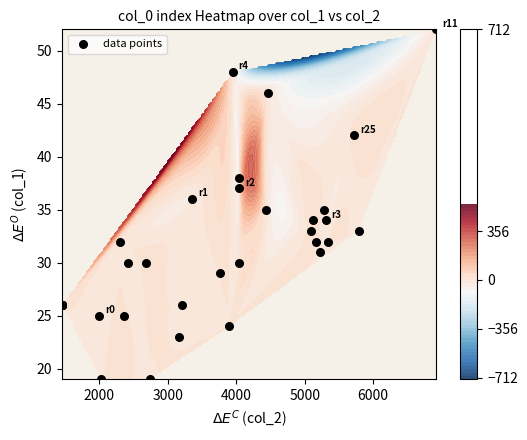

Count the number of categories in the chart.

40